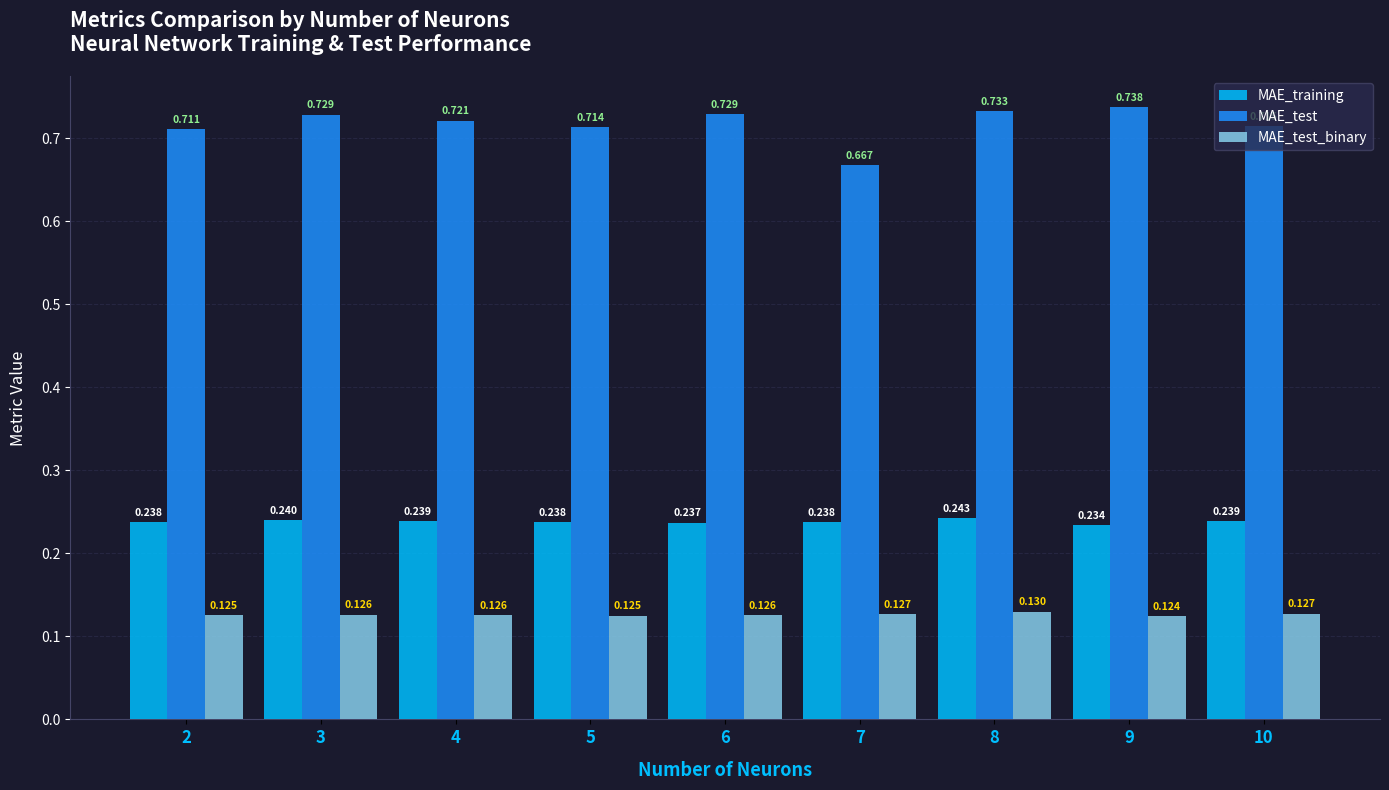

Which series has the largest range (max minus min)?

MAE_test